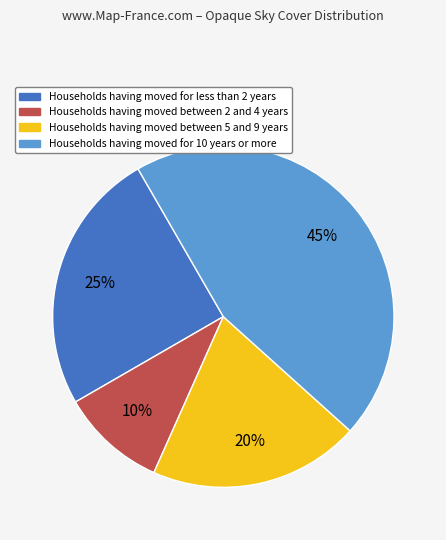

Does any single category account for the majority?

No